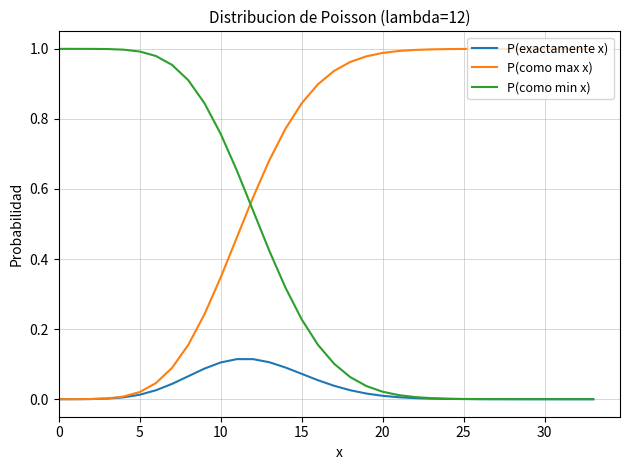

Which series has the largest total across all categories?

P(como max x)